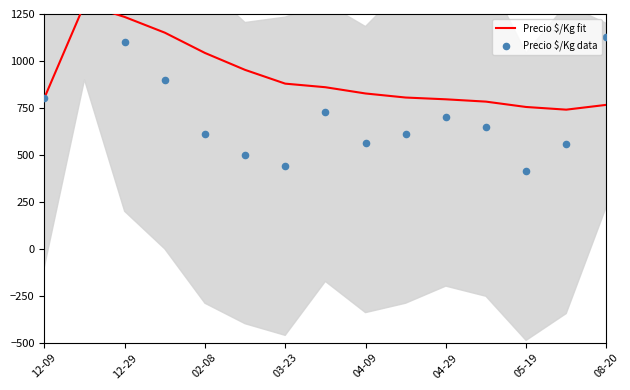

Which series has the widest spread of Y values?

Precio $/Kg data